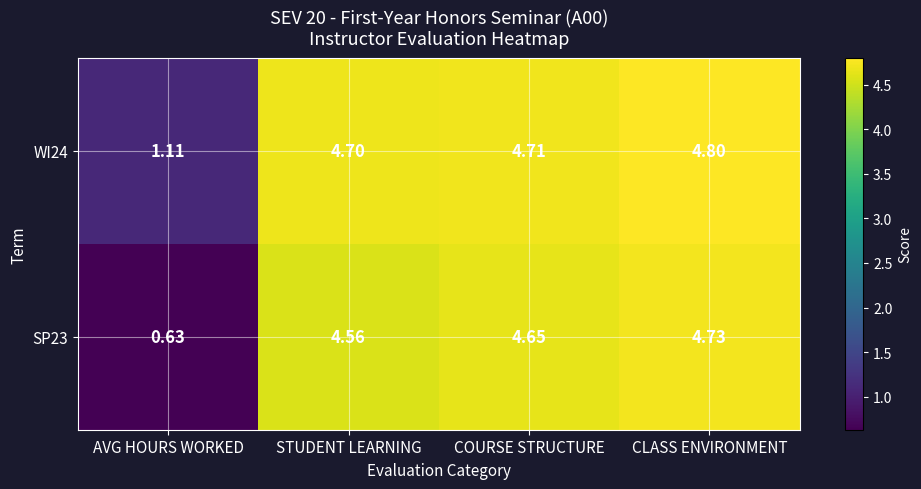

At which label does SP23 reach its peak?

CLASS ENVIRONMENT